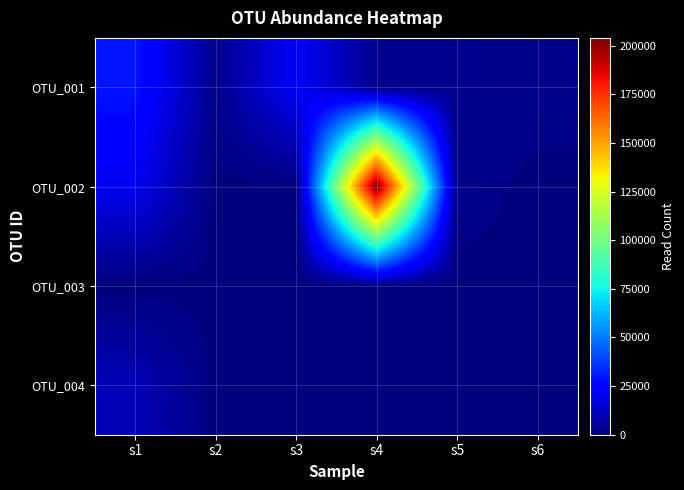

Between s2 and s4, which is larger?

s4